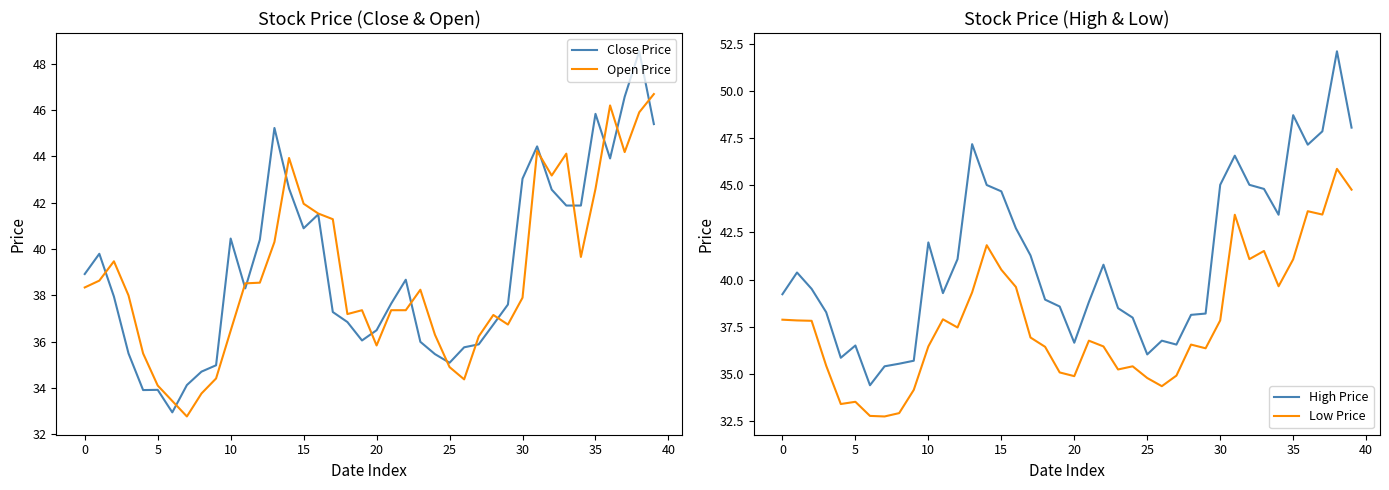

How many data points in High Price are above 39?

22